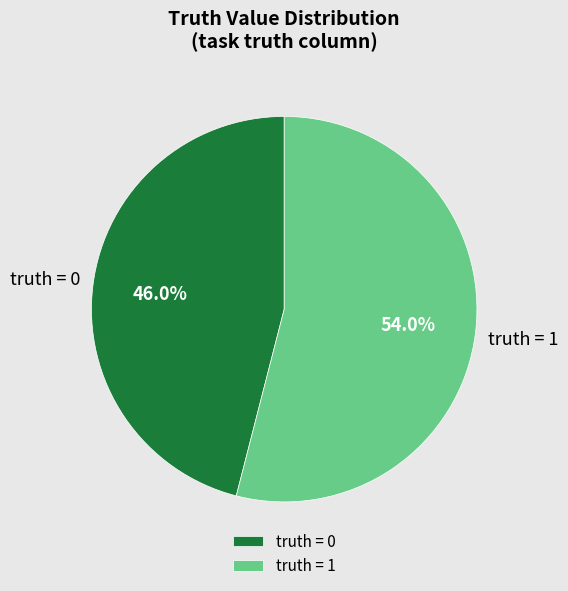

Is the sum of truth = 0 and truth = 1 greater than half?

Yes